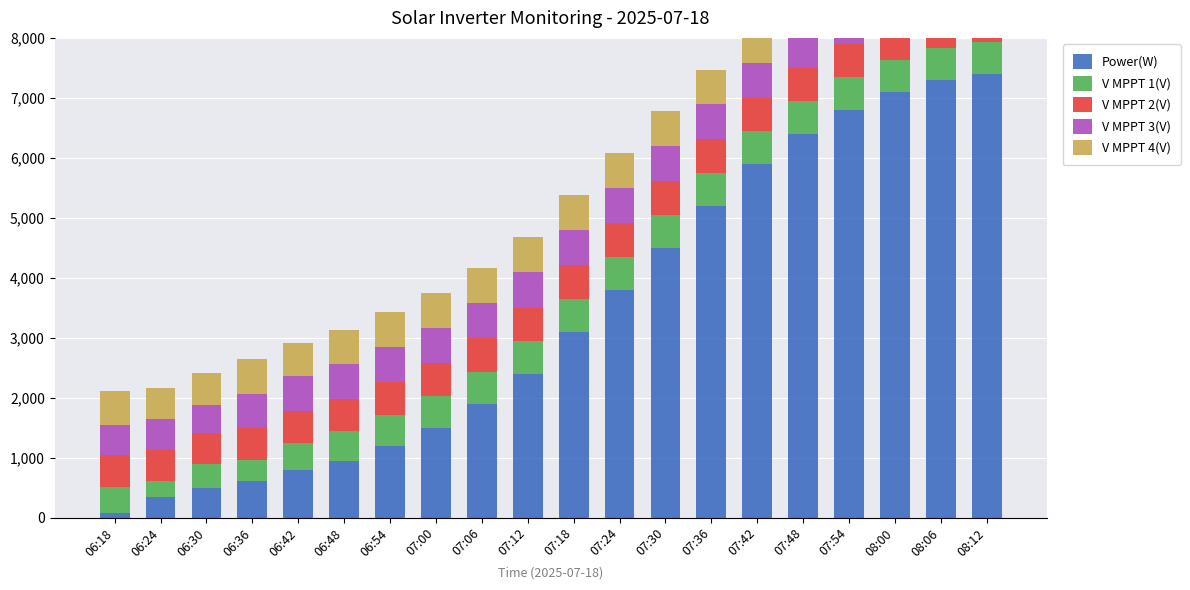

What value does the V MPPT 4(V) series have at 06:42?

559